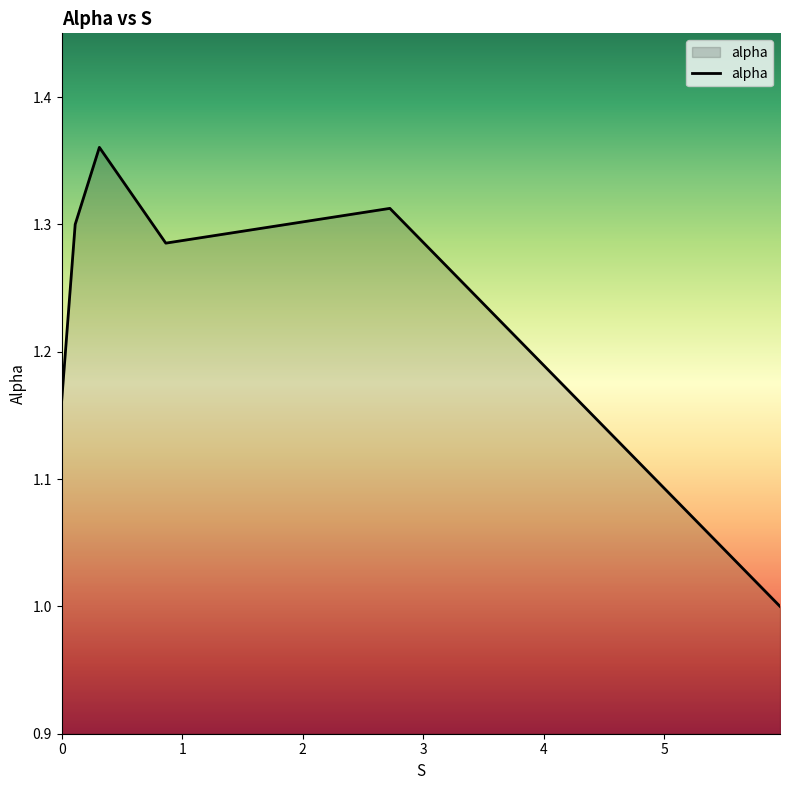

How many interior local peaks (higher than both neighbors) does the data have?

2